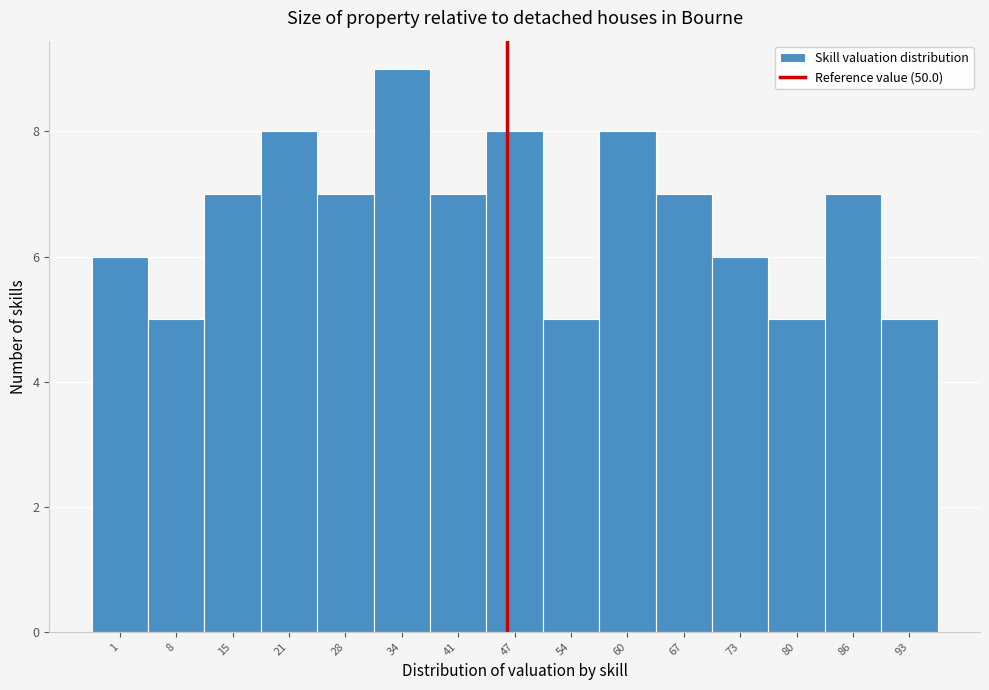

Reading left to right, transcribe all the data shown in this chart.

6	5	7	8	7	9	7	8	5	8	7	6	5	7	5